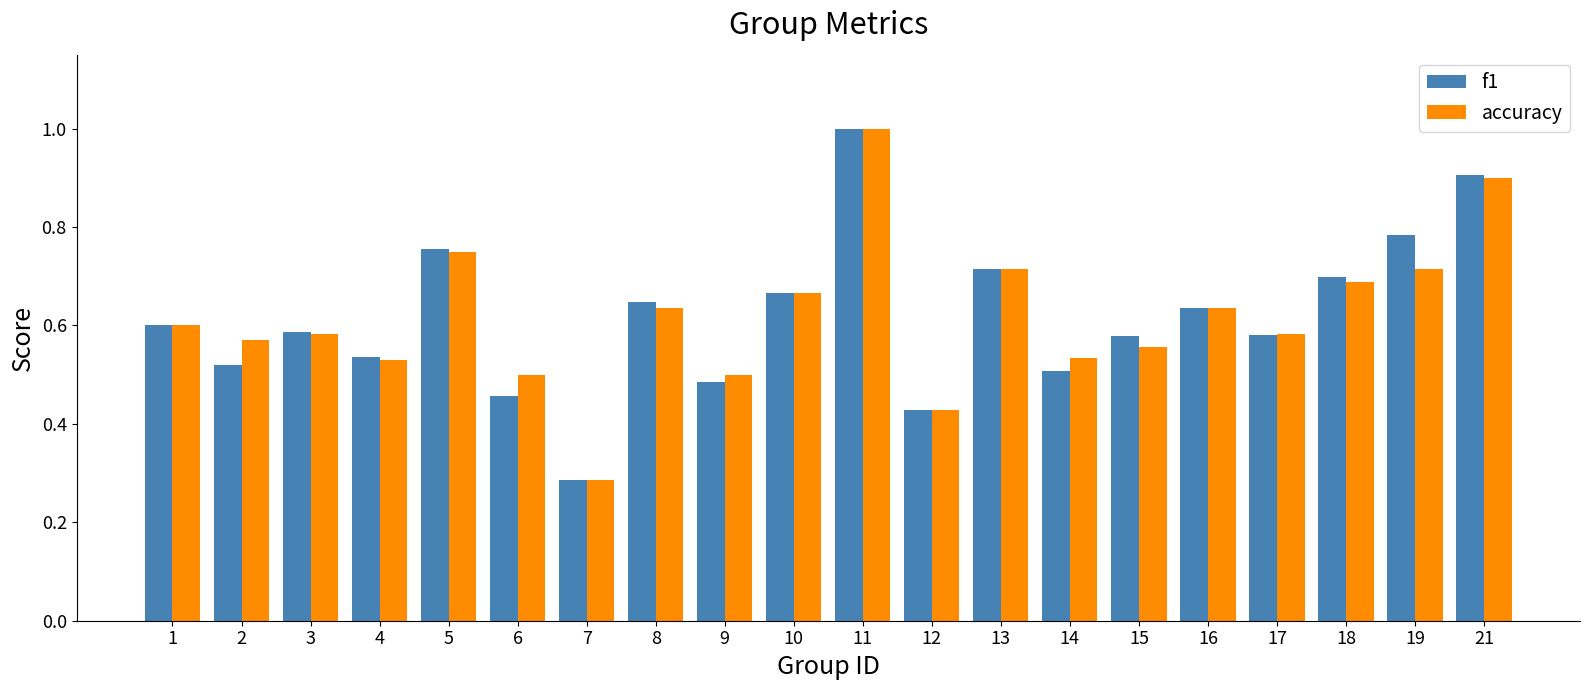

What is the highest value of the f1 series?

1.0